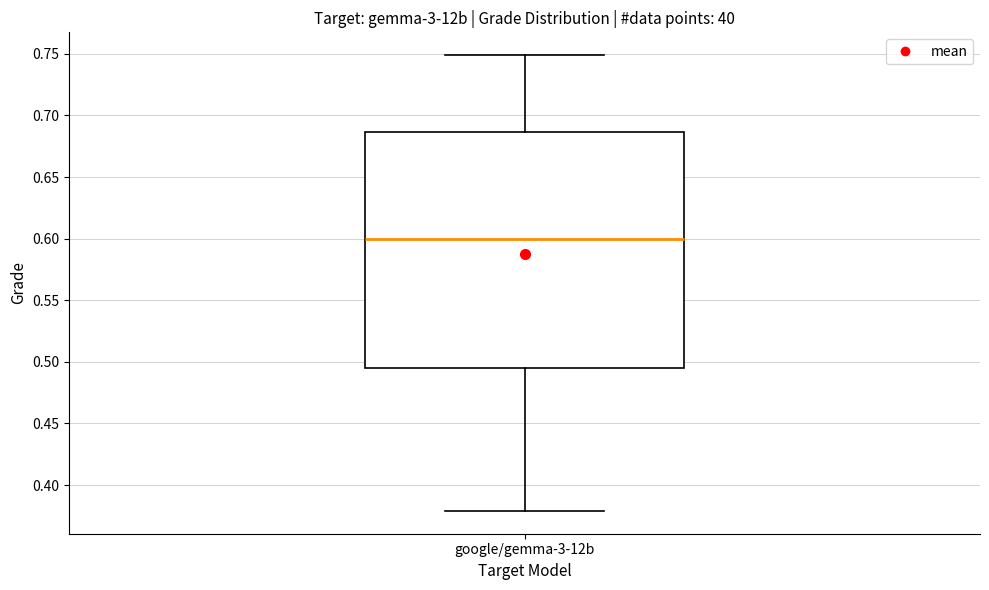

Read this box plot against the y-axis: the position of the median line, the range covered by the box, and the ends of both whiskers. The values are not printed on the chart, so give them approximately, as read against the axis.

median 0.600, box 0.495 to 0.685, whiskers 0.380 to 0.750